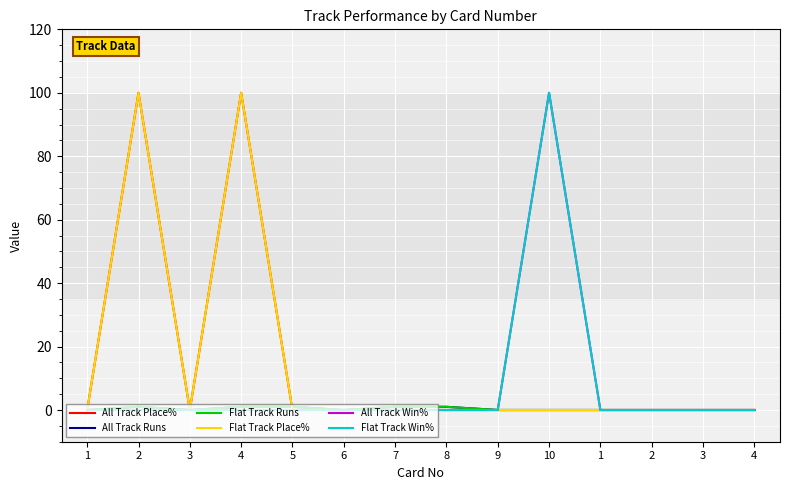

Is the value of All Track Win% at 7 greater than the value of All Track Place% at 4?

No